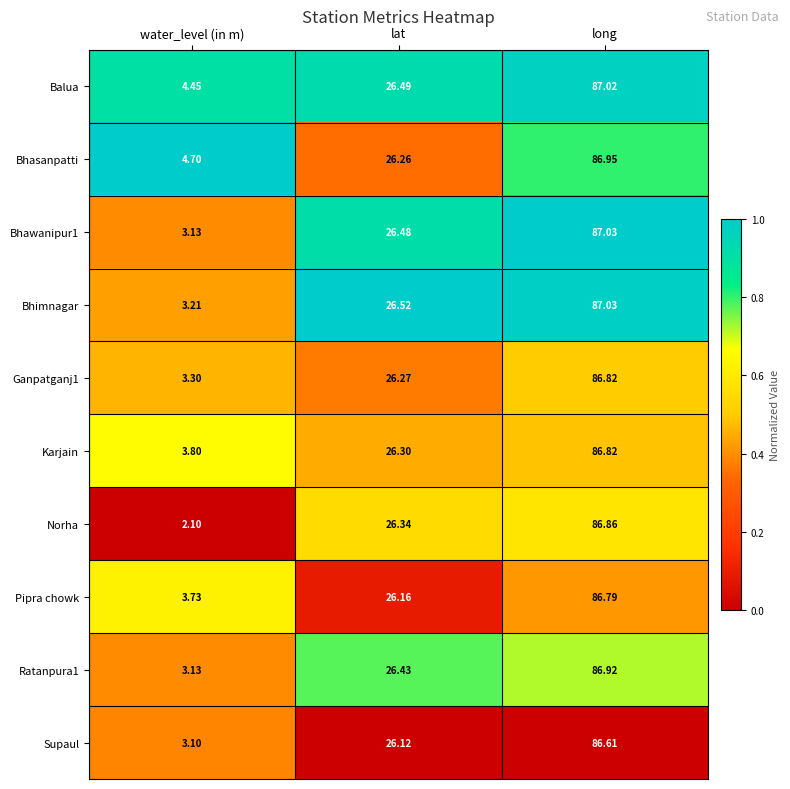

At which category is the sum across all series the highest?

long